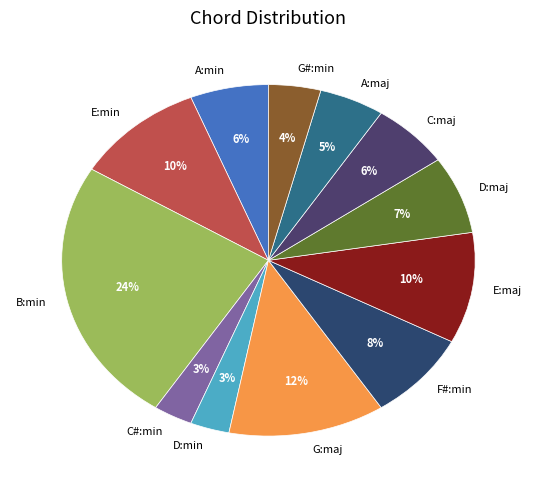

Which has a higher value, G:maj or A:maj?

G:maj